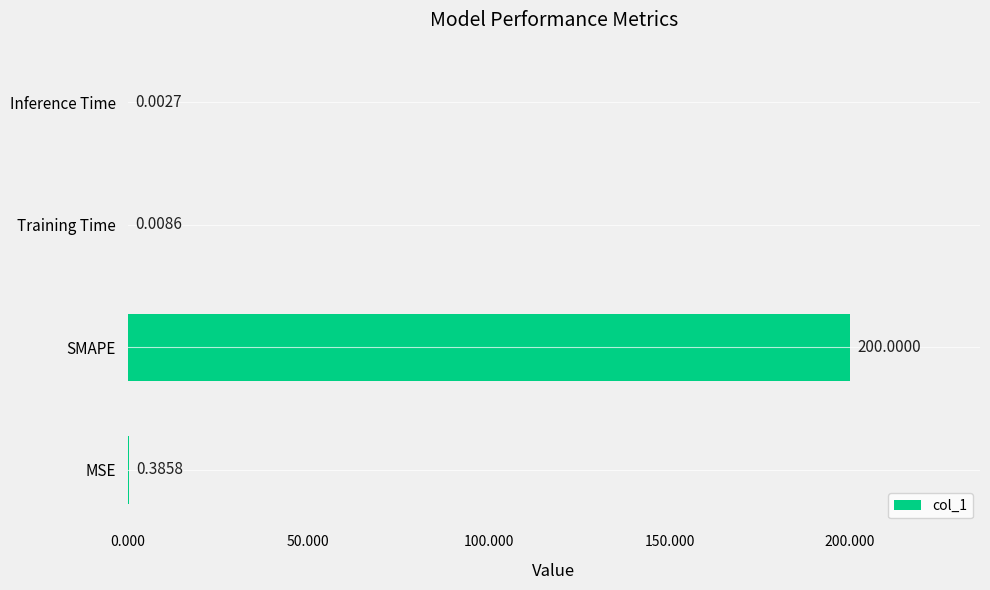

What is the sum of the values at Training Time and SMAPE?

200.0